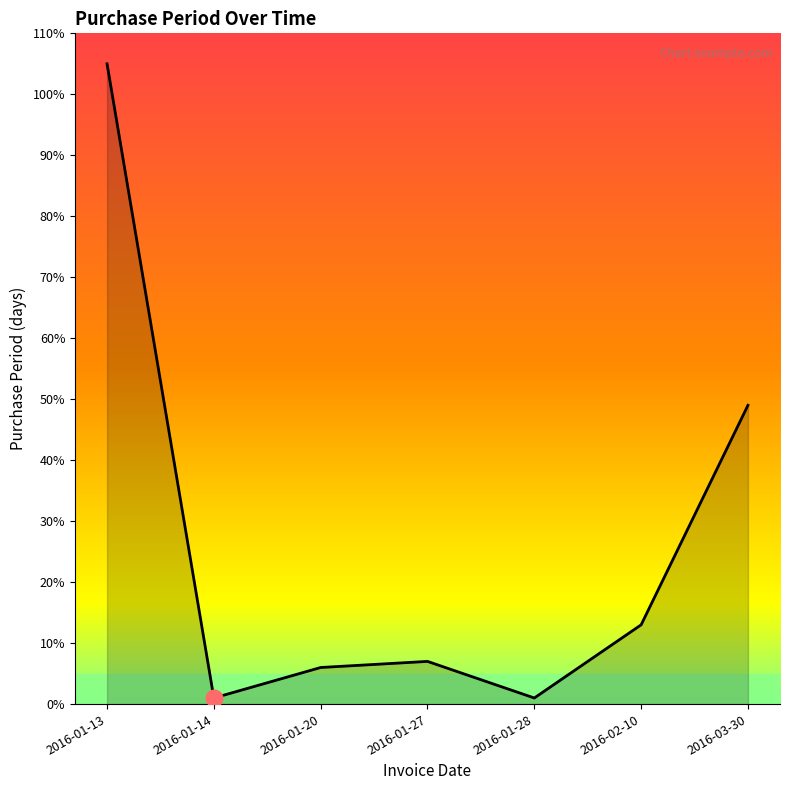

What is the average value?

26